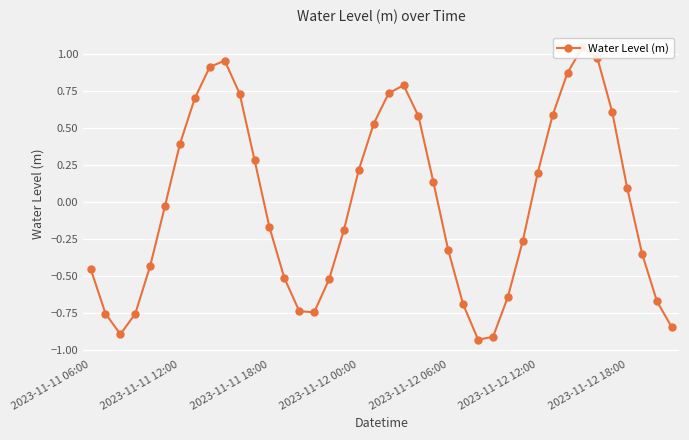

Is this an area chart (filled region under the line)?

No